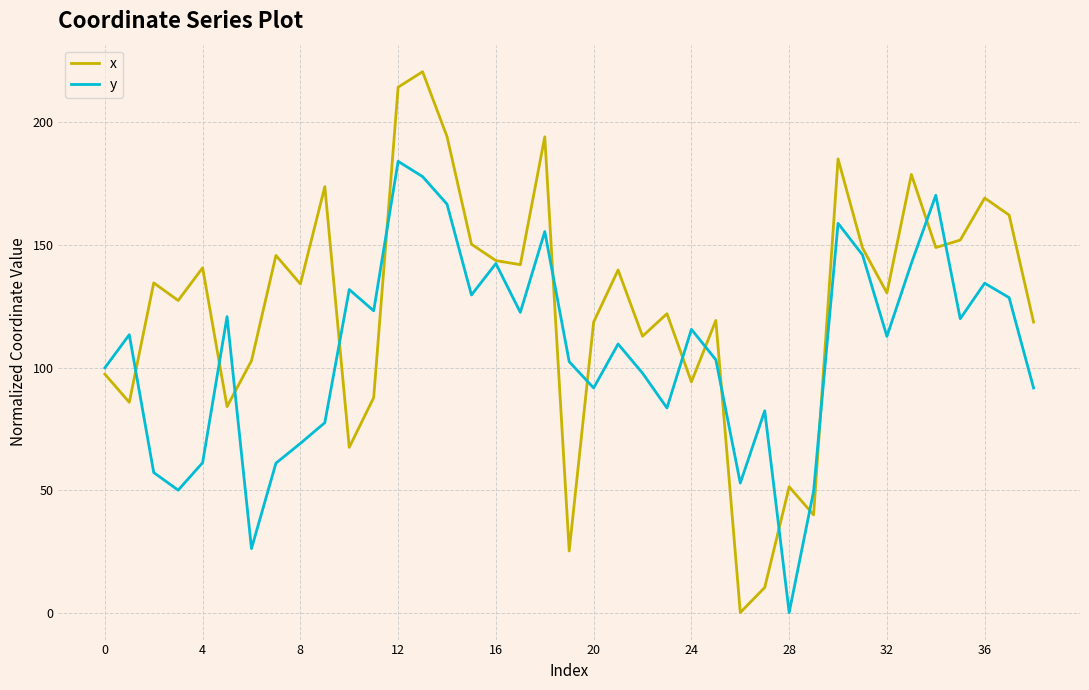

Which series has the largest total across all categories?

x